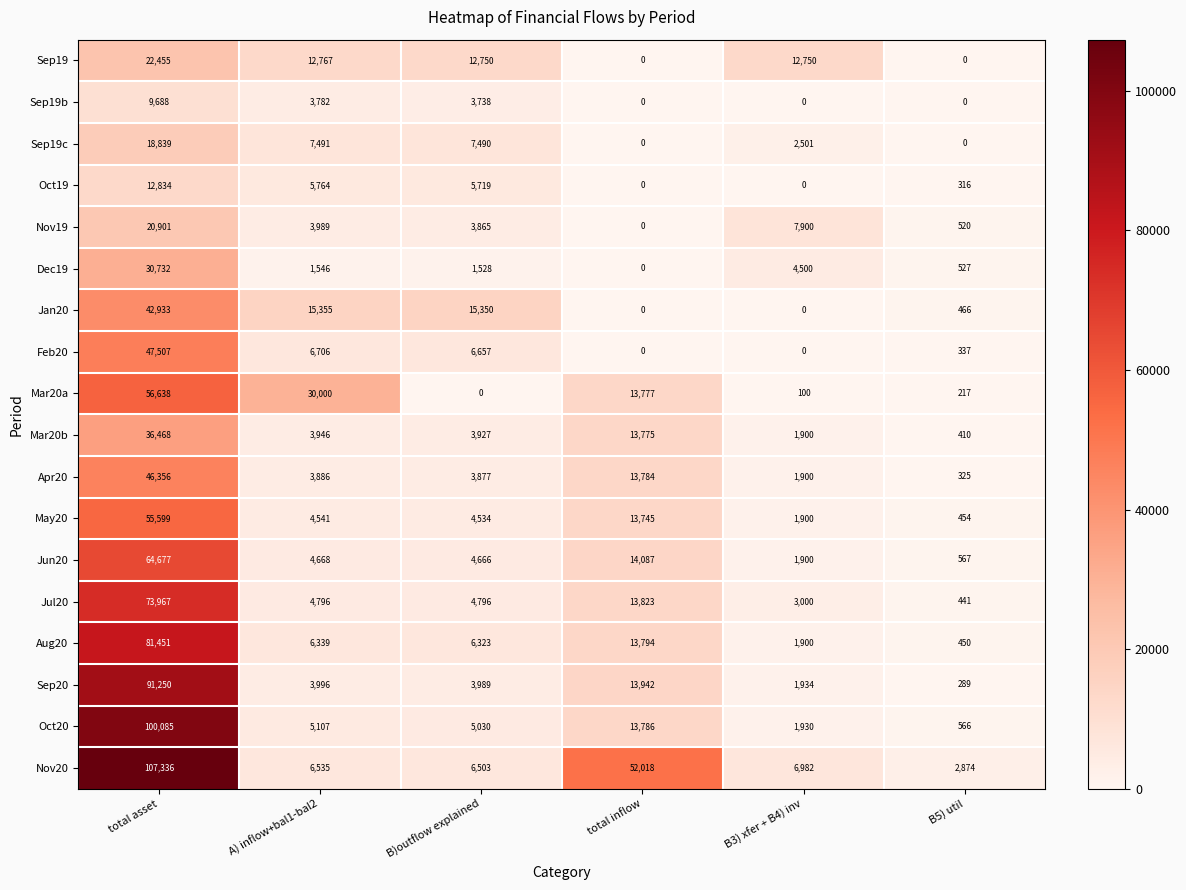

The value of Sep20 at total asset is 91250. True or false?

True